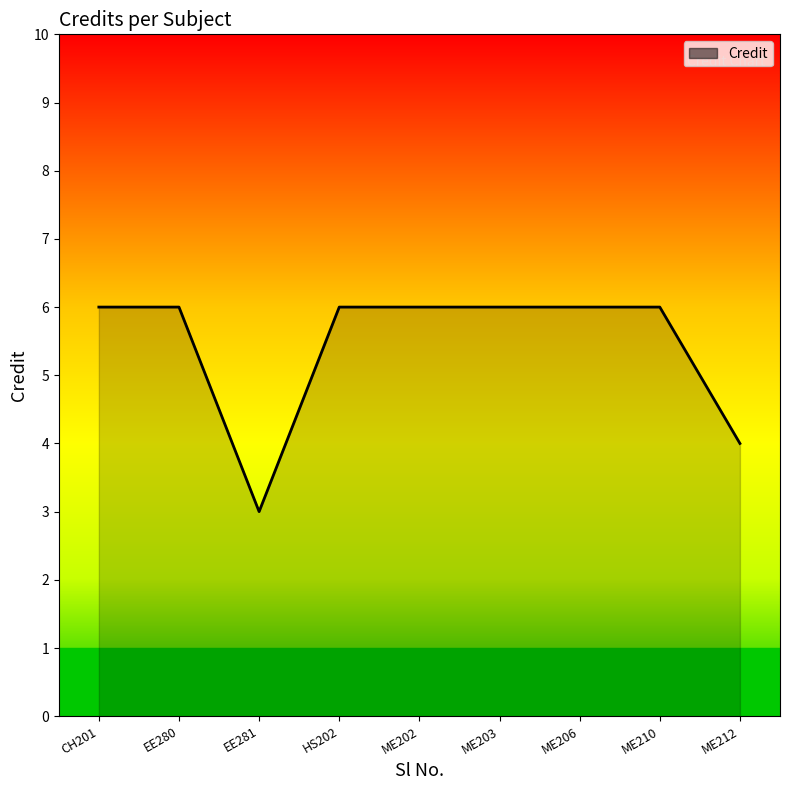

What is the sum of the values at ME203 and HS202?

12